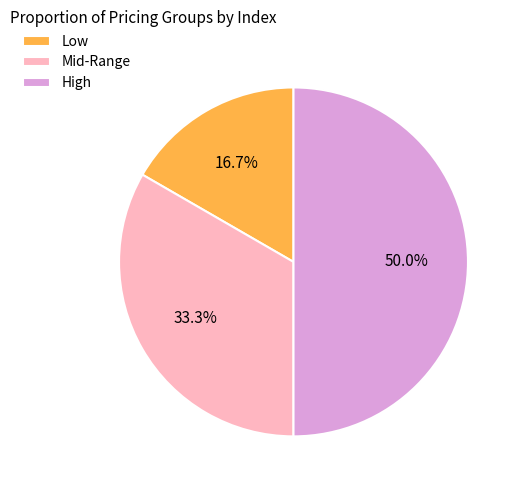

Which category has the biggest portion of the pie?

High